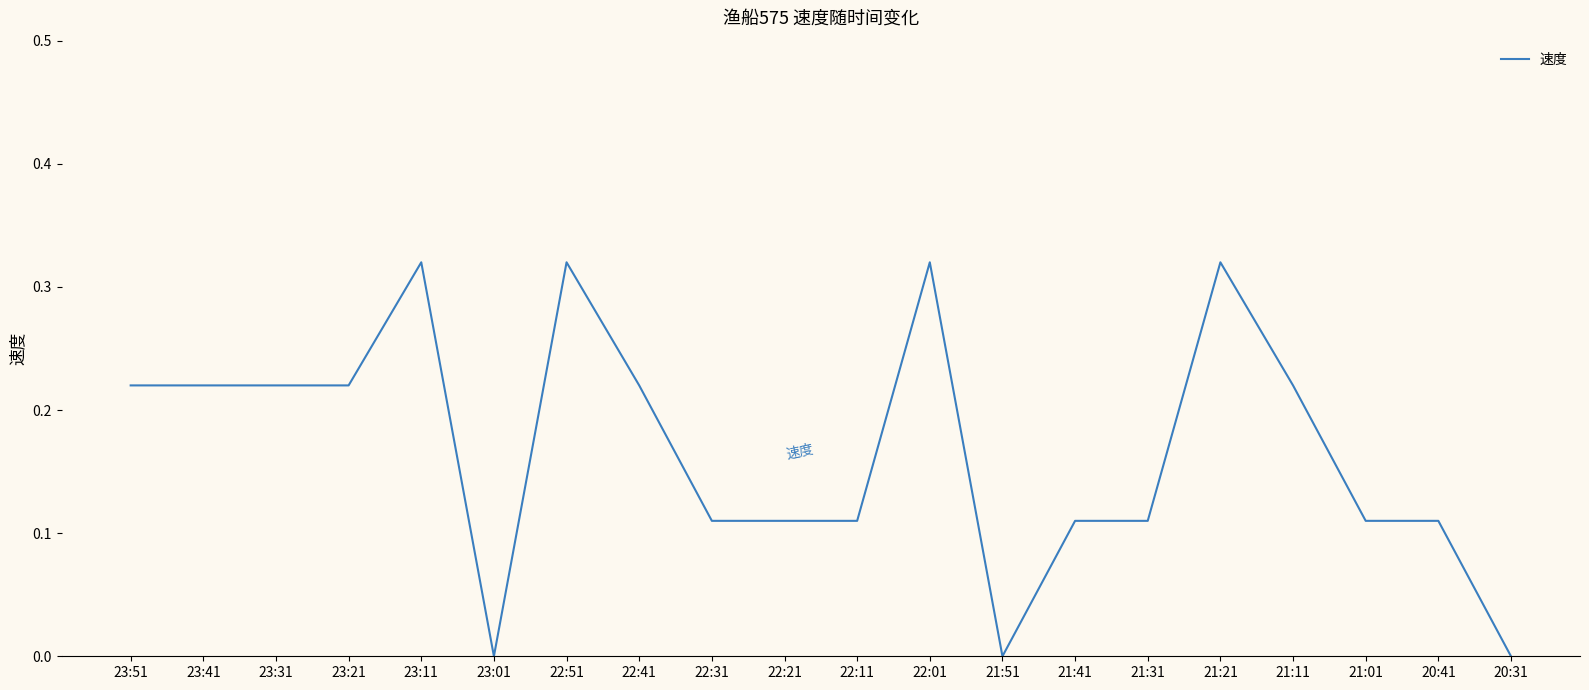

True or false: the data shows 0.0 at 21:41.

False